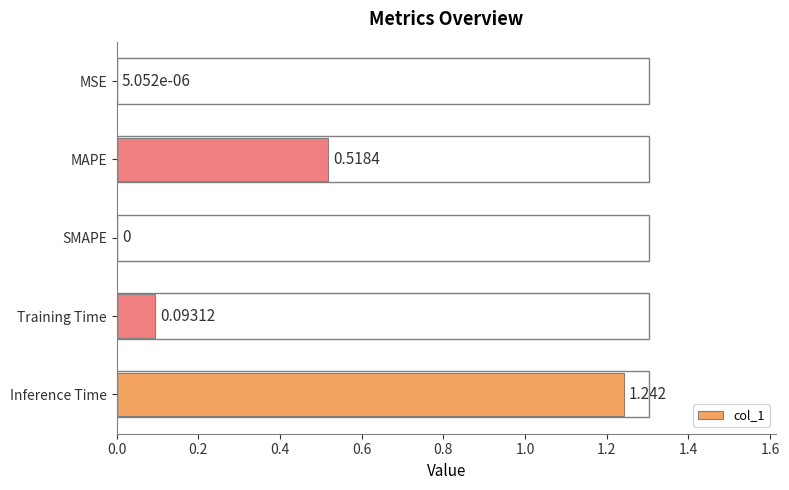

How many data points does each series have?

5